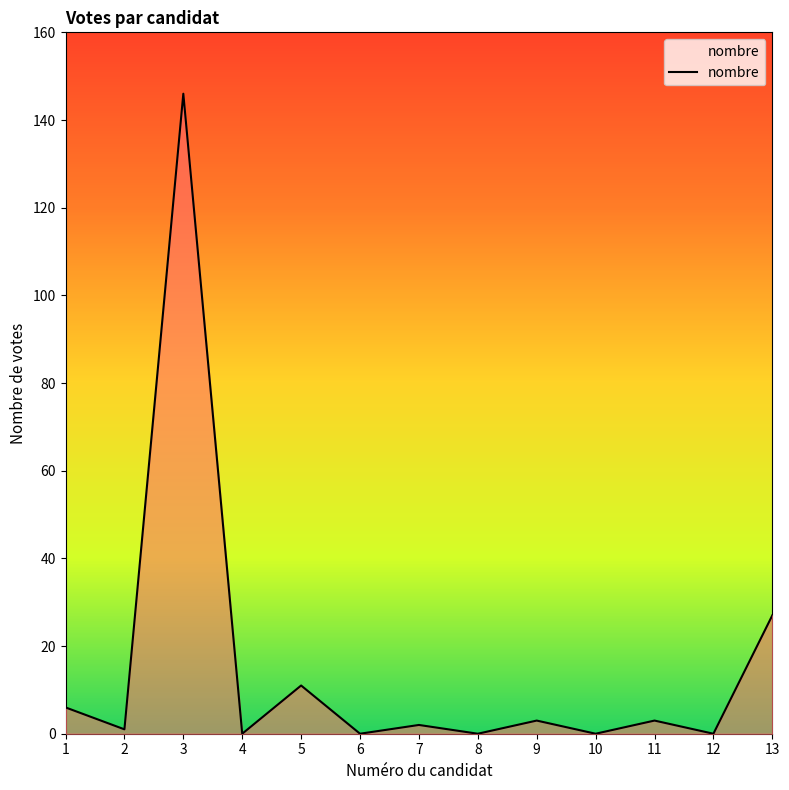

Reading left to right, what are all the values shown in this chart?

6	1	146	0	11	0	2	0	3	0	3	0	27